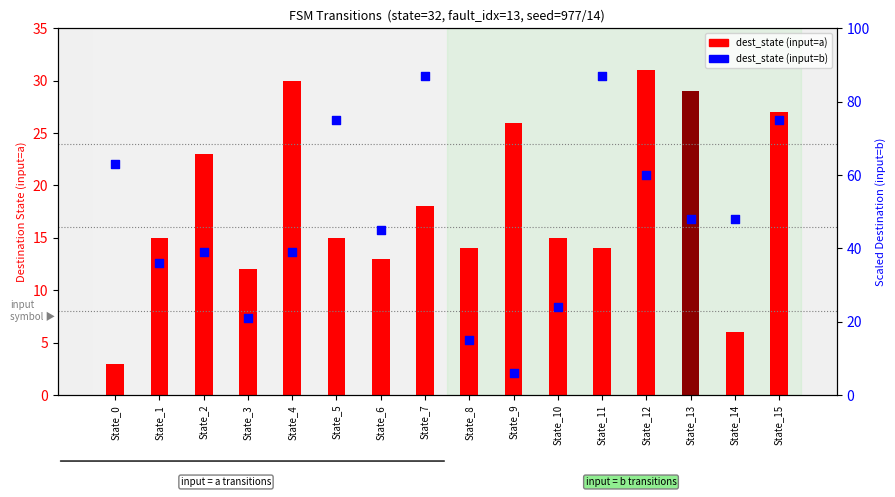

At how many categories does at least one series exceed 86?

2